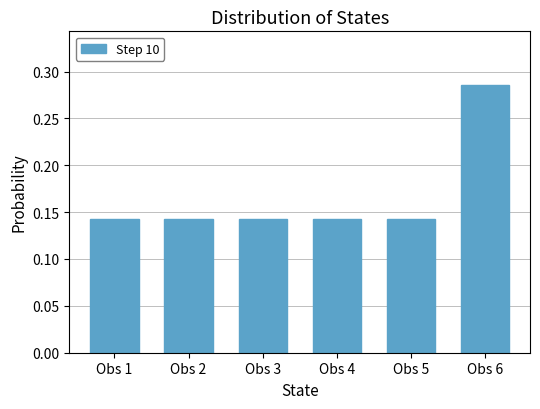

What is the change in value from Obs 4 to Obs 6?

+0.1